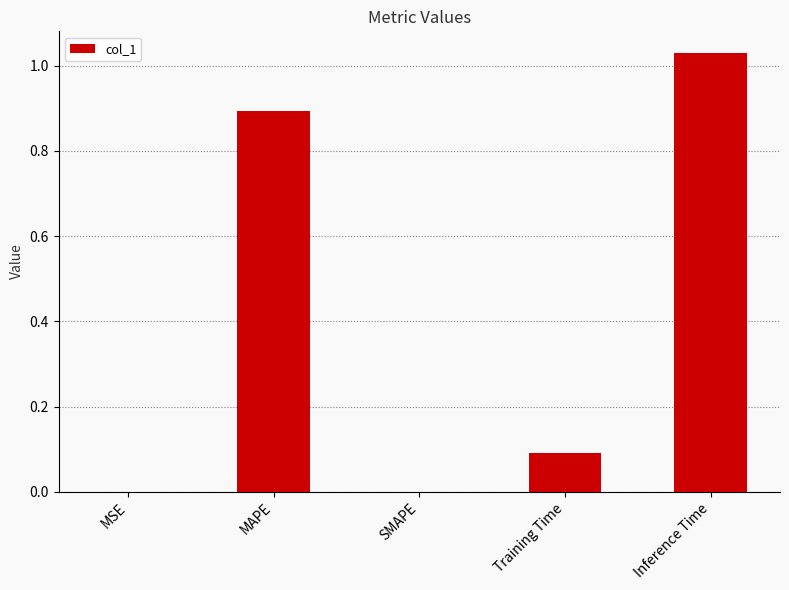

Which label corresponds to the largest value in the chart?

Inference Time